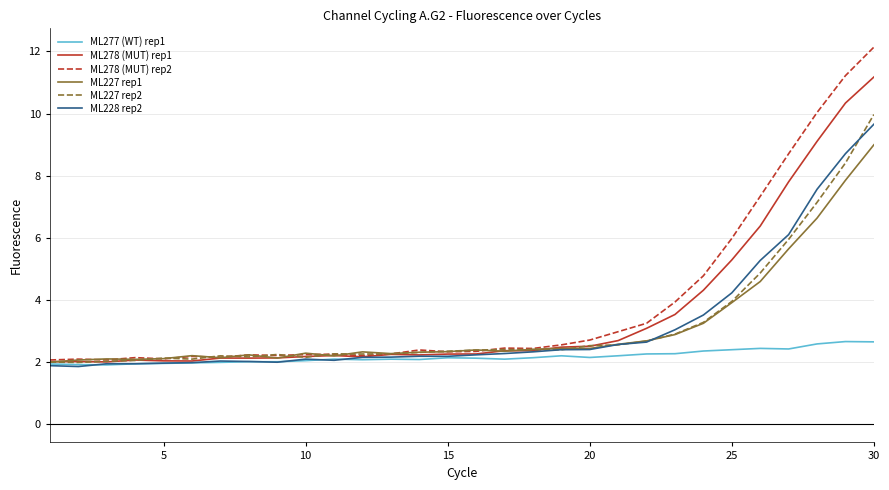

What is the maximum value for ML278 (MUT) rep1?

11.2